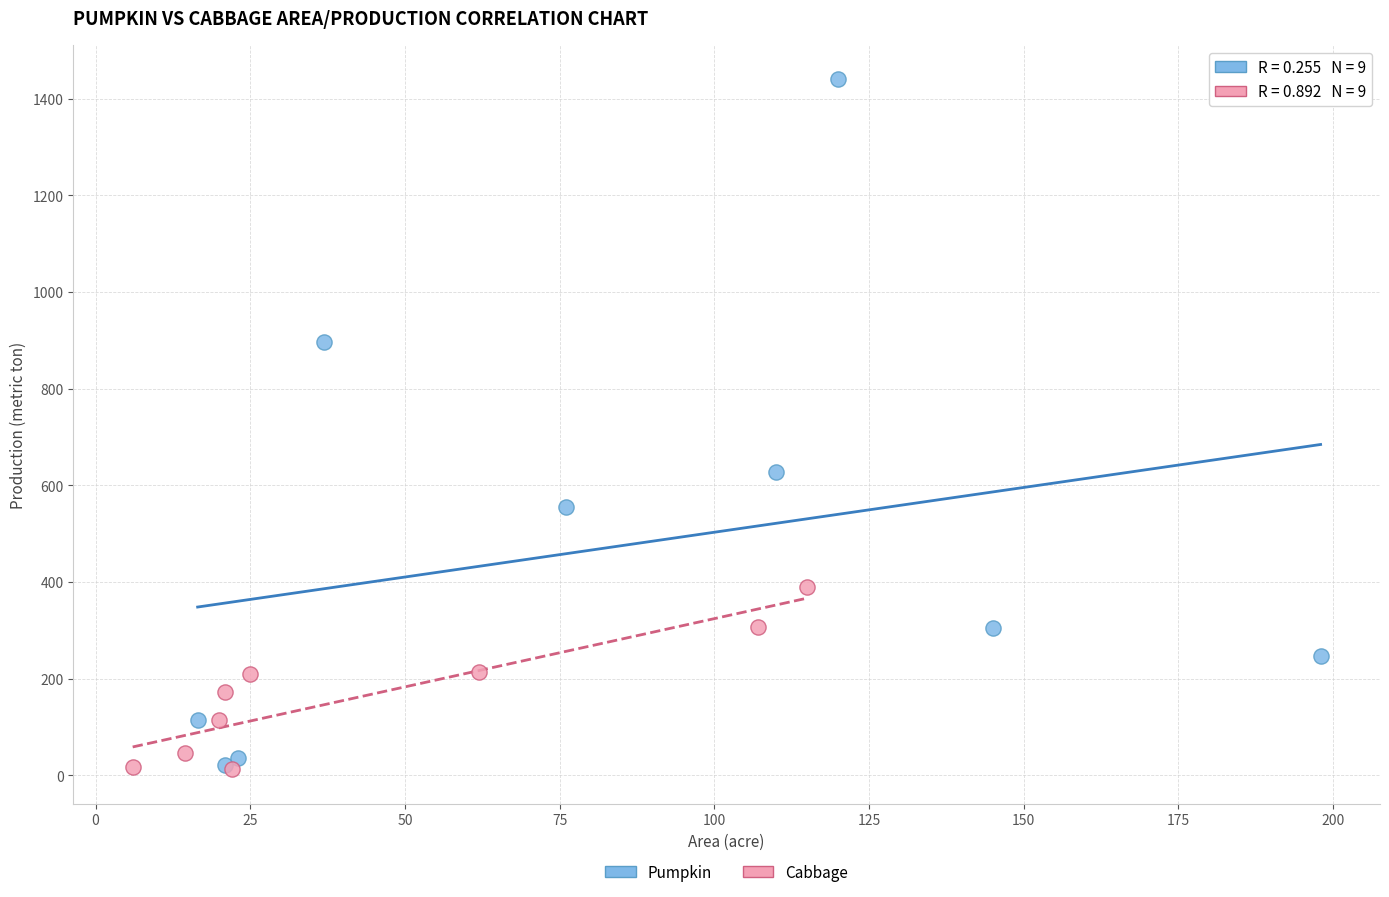

Which series contains the highest Y value?

Pumpkin